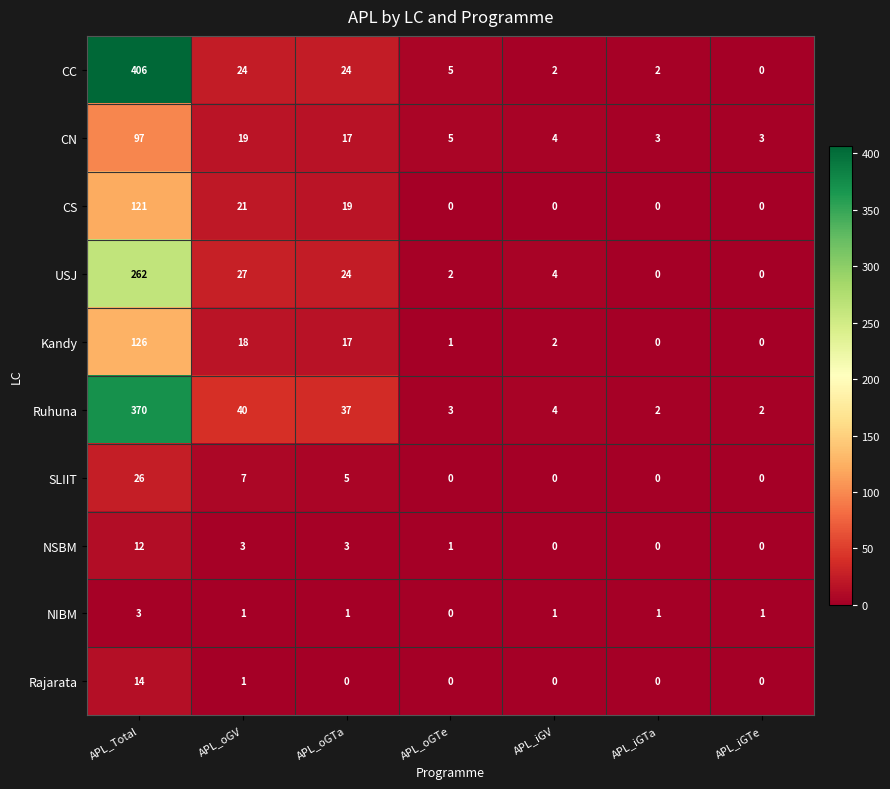

What is the average value of the Kandy series?

23